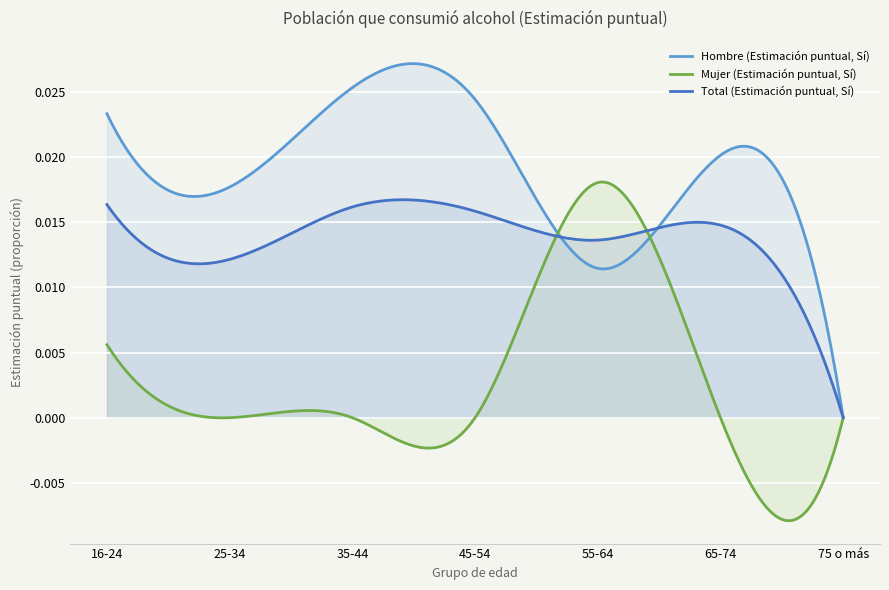

Is it true that Total (Estimación puntual, Sí) equals 0.0 at 35-44?

False